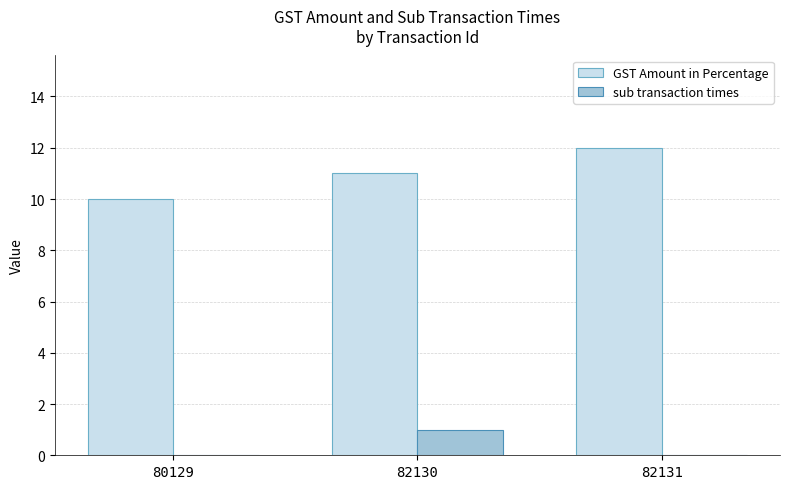

The GST Amount in Percentage series shows 12 at 82131. True or false?

True